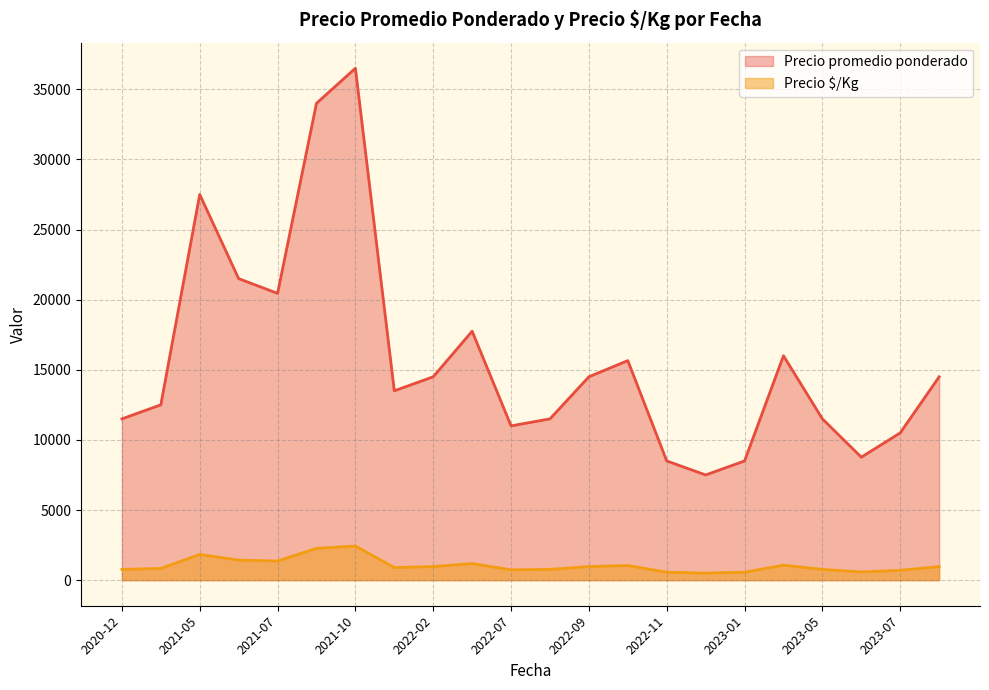

Rank the series by their maximum value, from highest to lowest.

Precio promedio ponderado, Precio $/Kg